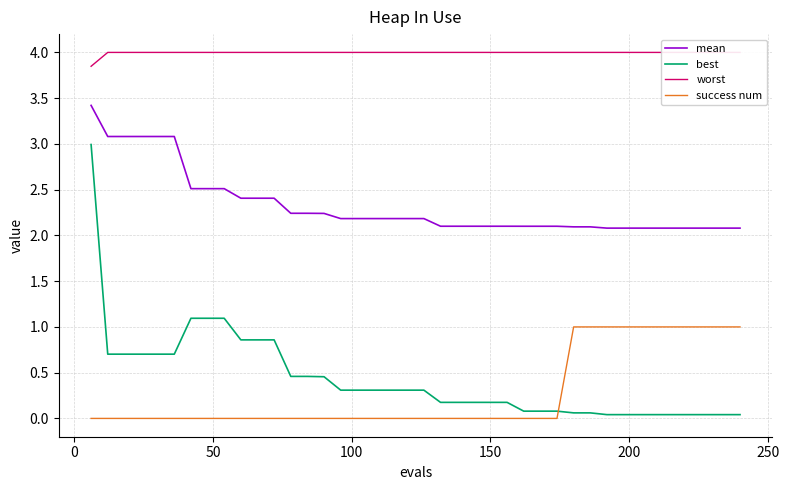

How many intersections are there between success num and best?

1